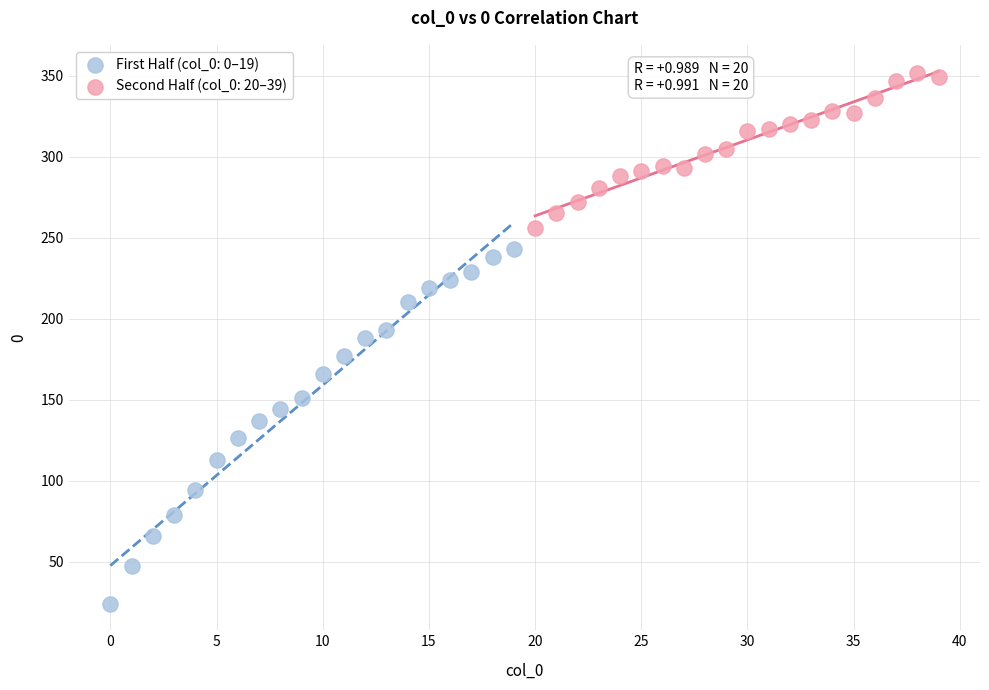

Which series has the widest spread of Y values?

First Half (col_0: 0–19)